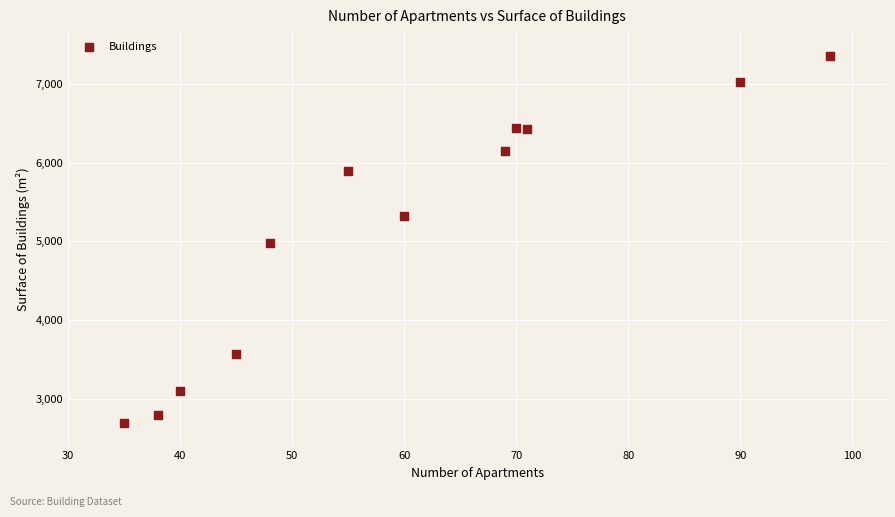

What is the range of X values (max minus min)?

63